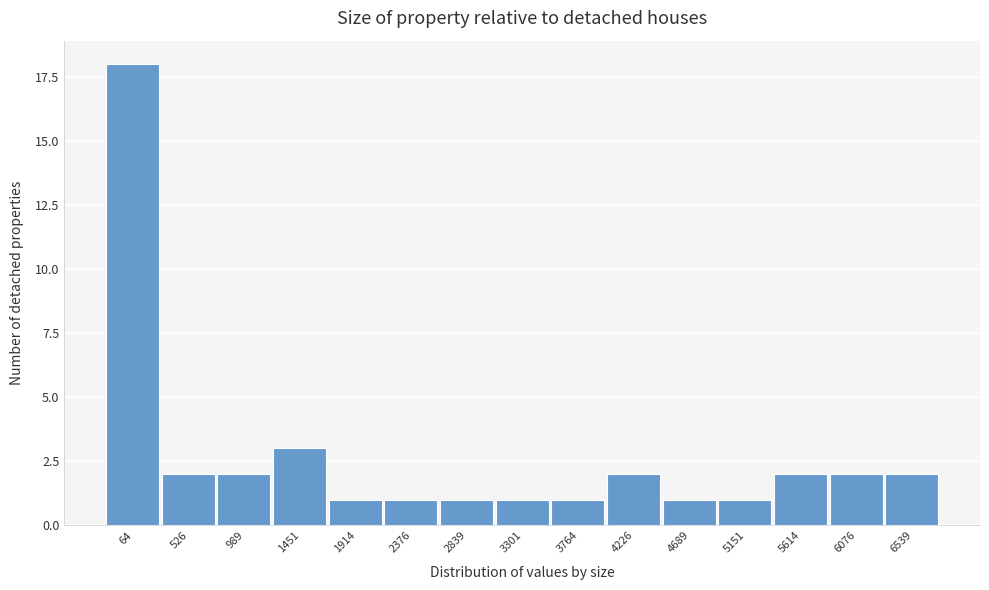

Reading left to right, extract all data points from this chart.

64=18	526=2	989=2	1451=3	1914=1	2376=1	2839=1	3301=1	3764=1	4226=2	4689=1	5151=1	5614=2	6076=2	6539=2